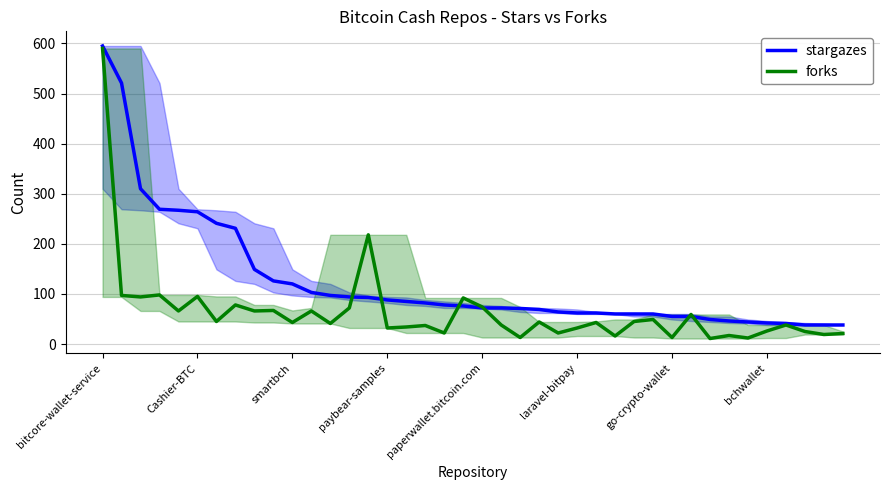

At which category is the sum across all series the highest?

bitcore-wallet-service